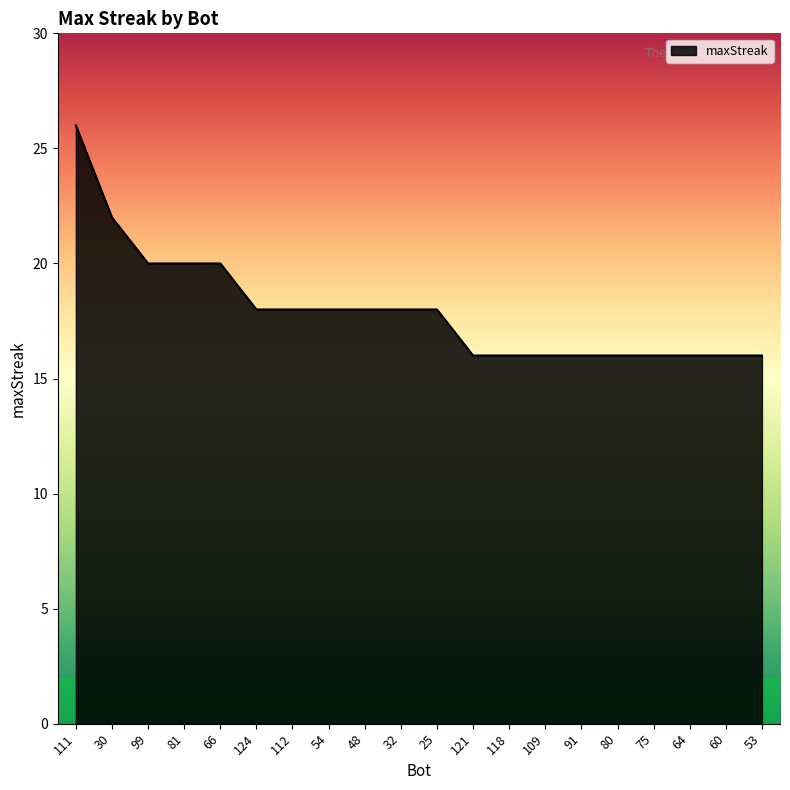

What is the approximate value at 66?

20